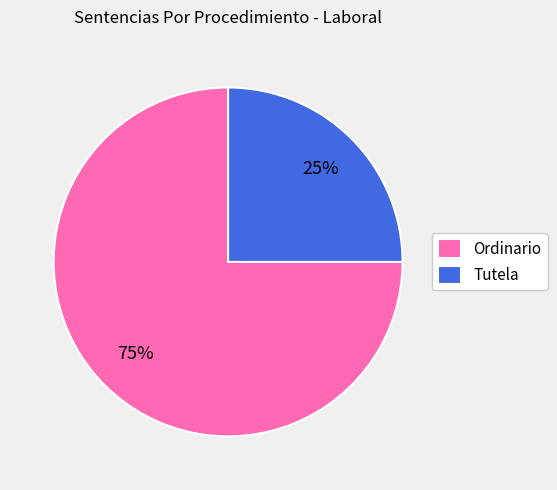

Does Tutela represent more than half of the total?

No